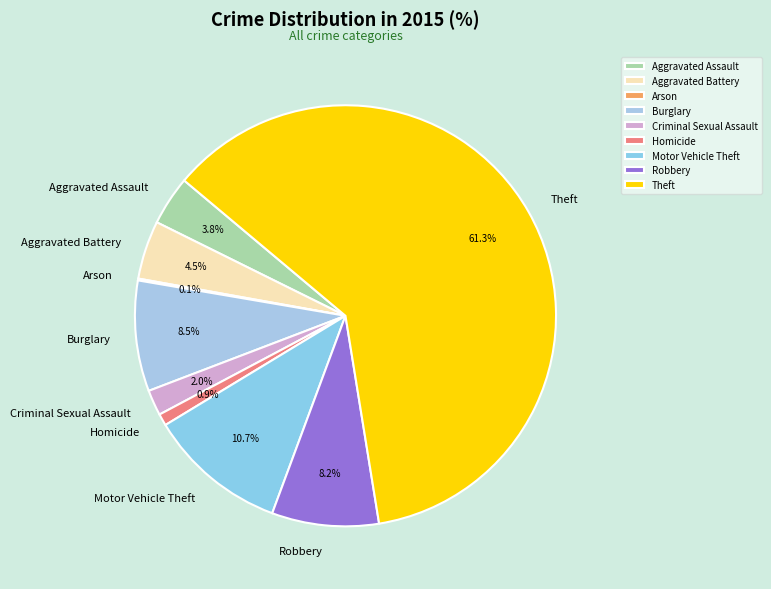

To the nearest percent, what portion does Aggravated Assault represent?

4%